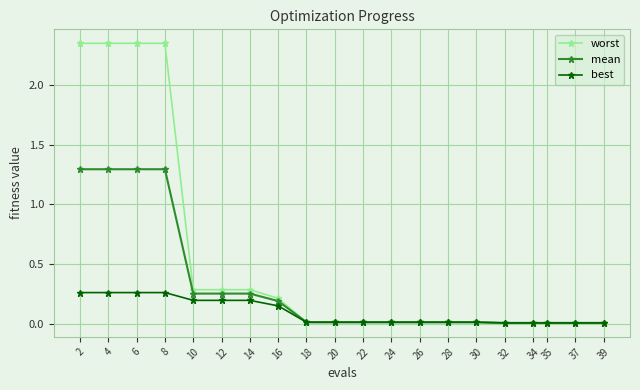

How many categories are shown in the chart?

20